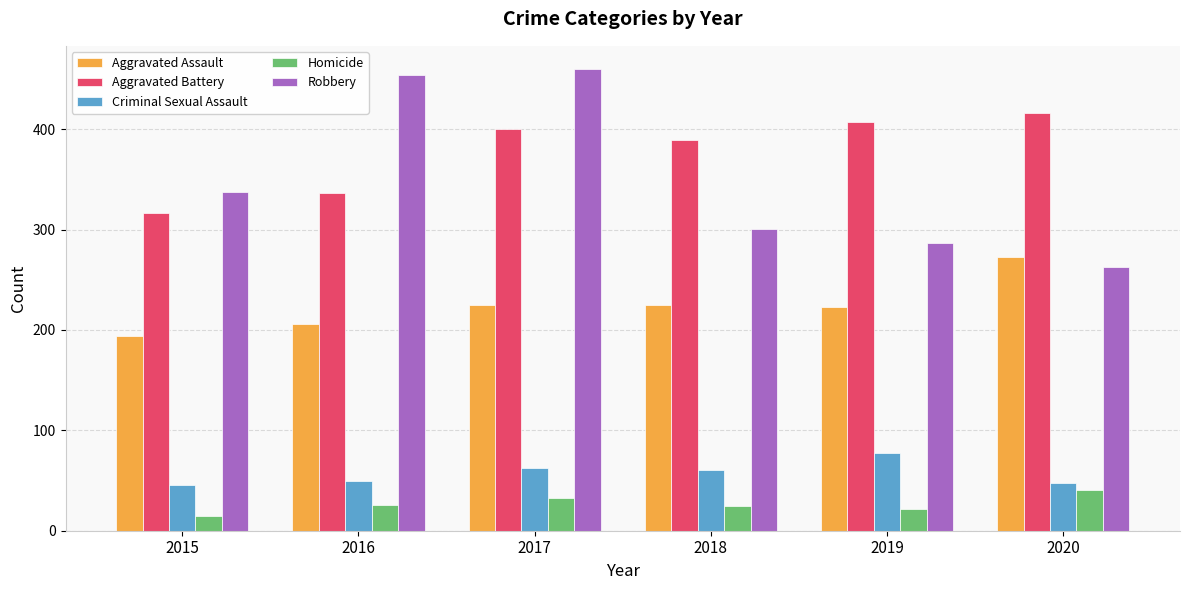

The Aggravated Assault series shows 194 at 2015. True or false?

True